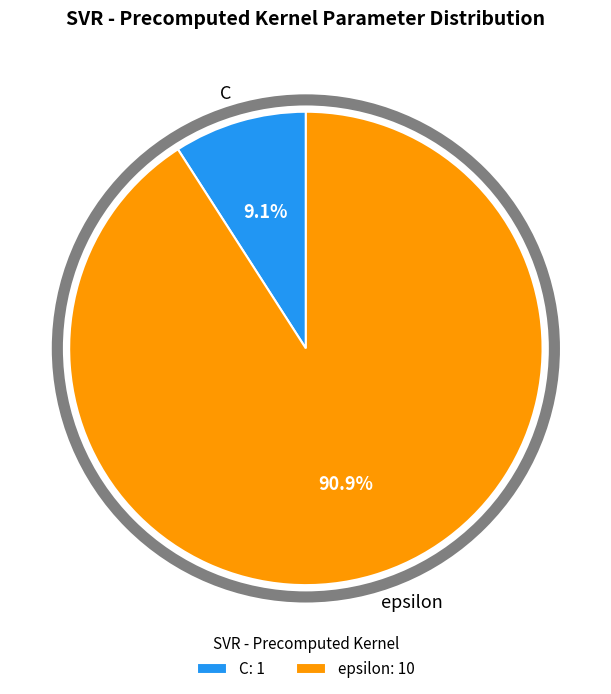

What is the majority slice?

epsilon